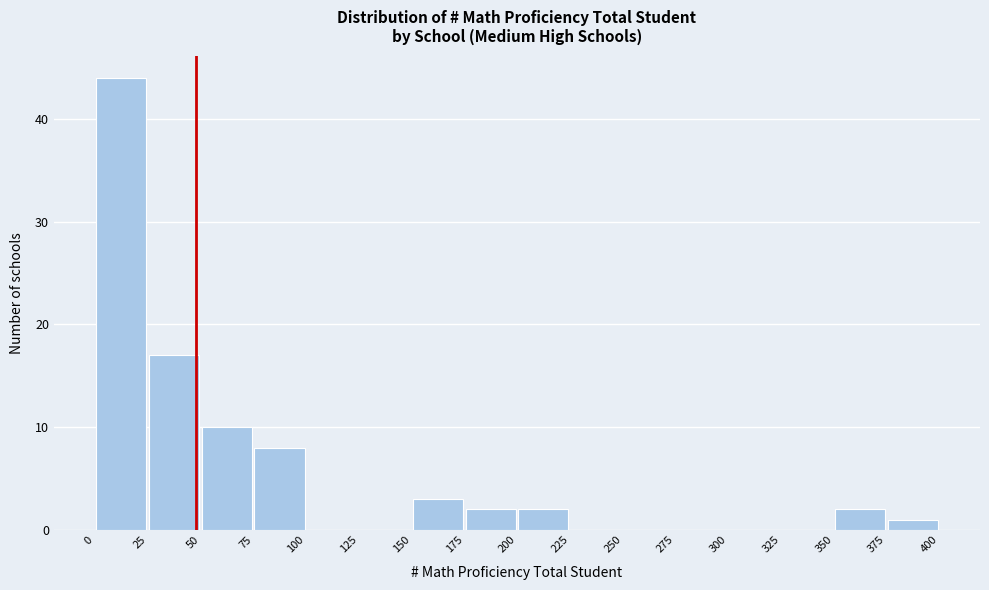

How tall is the bar that spans 150 to 175 on the x-axis? The values are not printed on the chart, so give them approximately, as read against the axis.

3